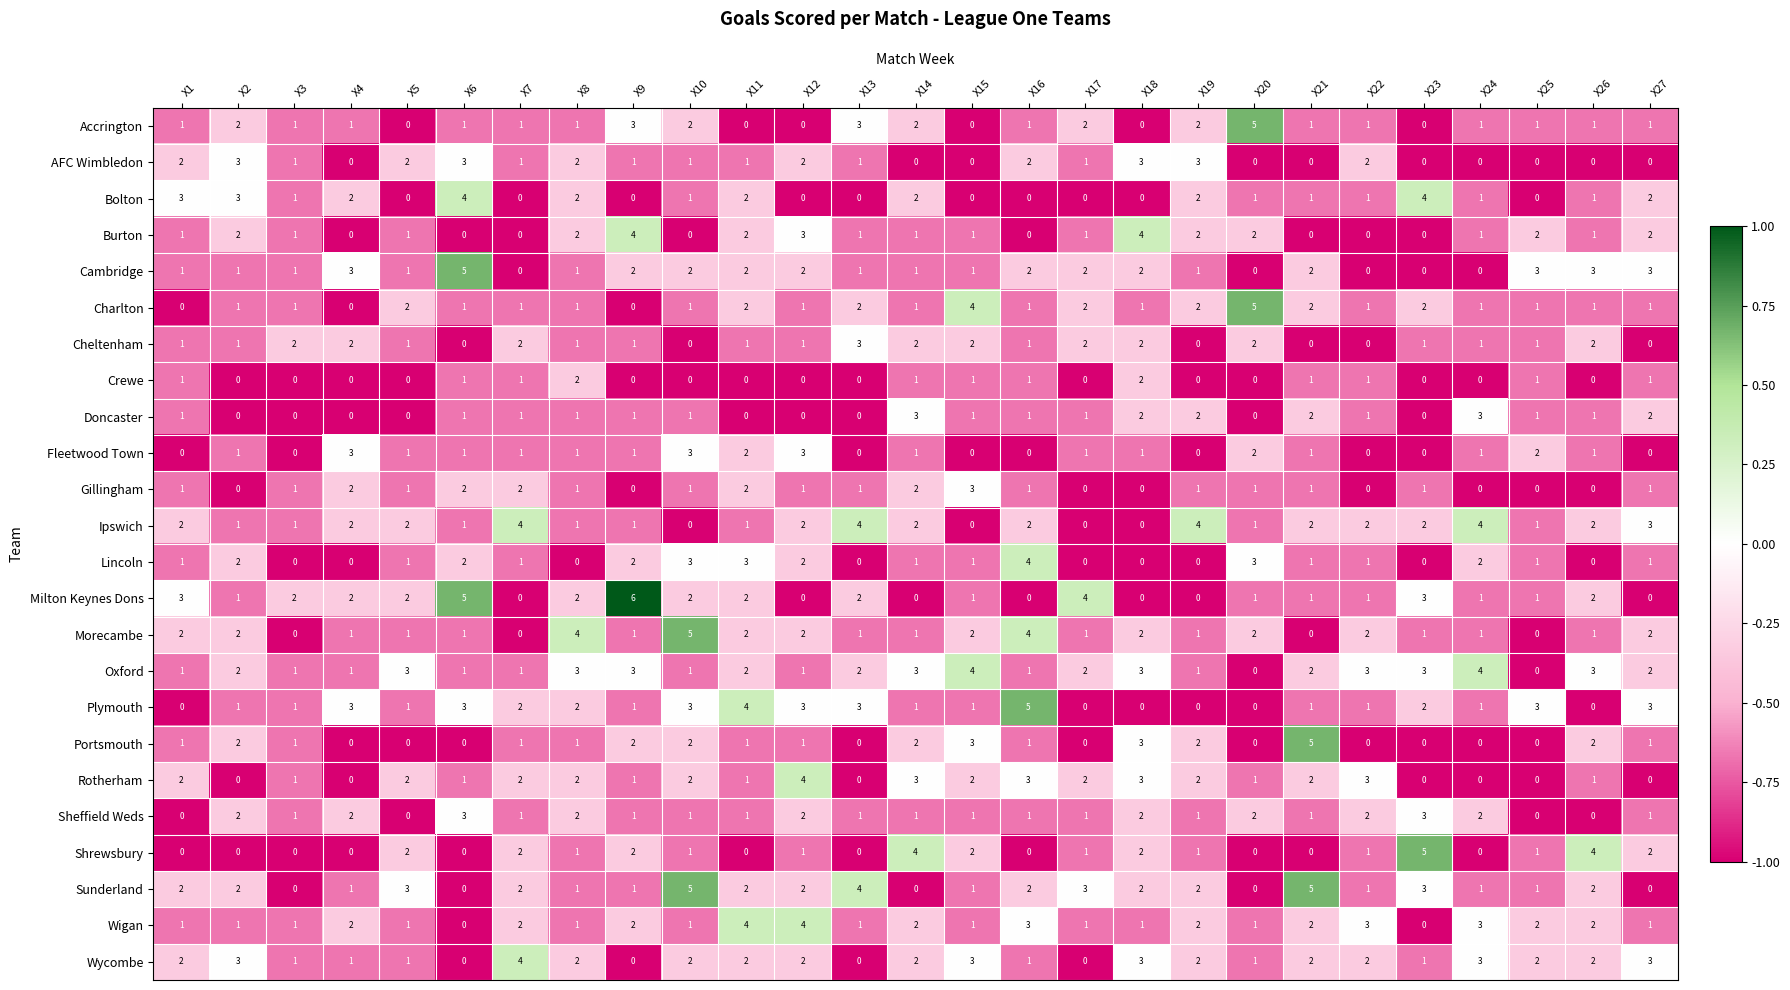

What is the sum of all Wigan values?

45